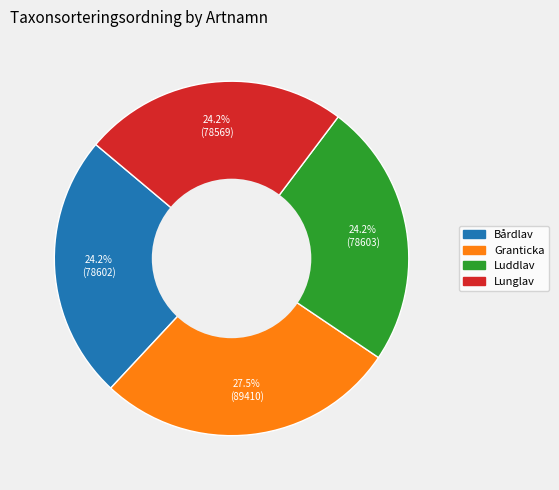

Do Lunglav and Bårdlav together represent more than half of the pie?

No